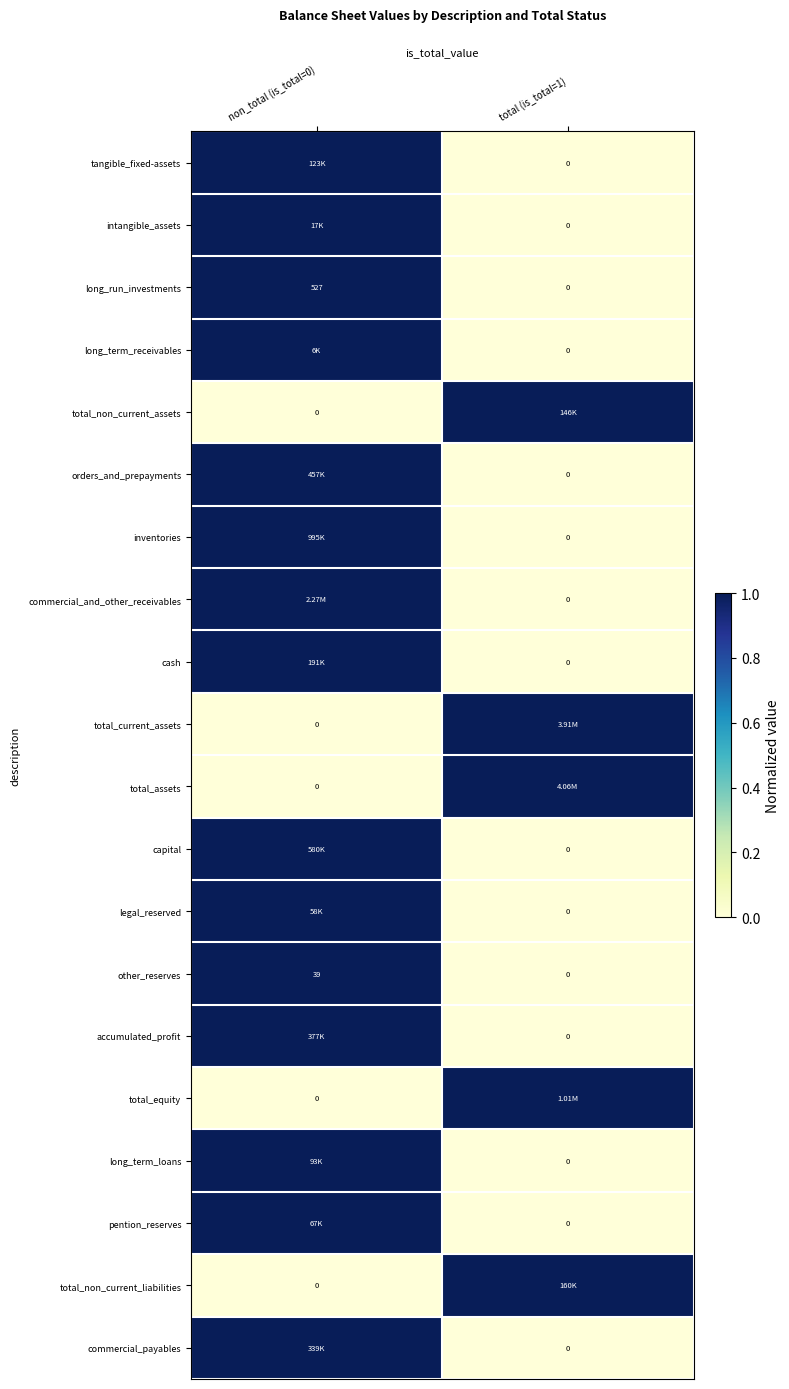

Which label corresponds to the largest value in the chart?

non_total (is_total=0)